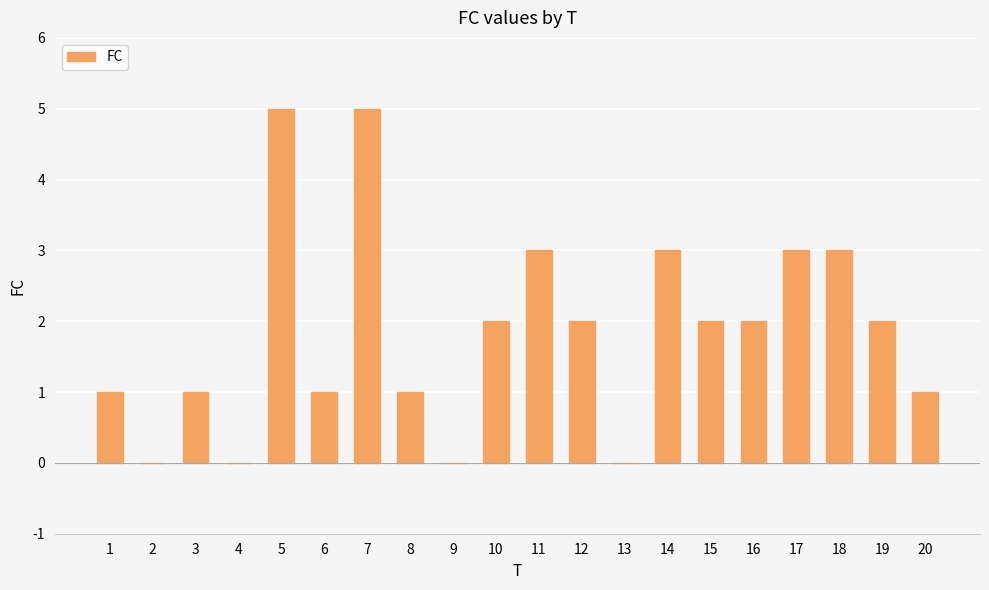

The value at 20 is 2. True or false?

False